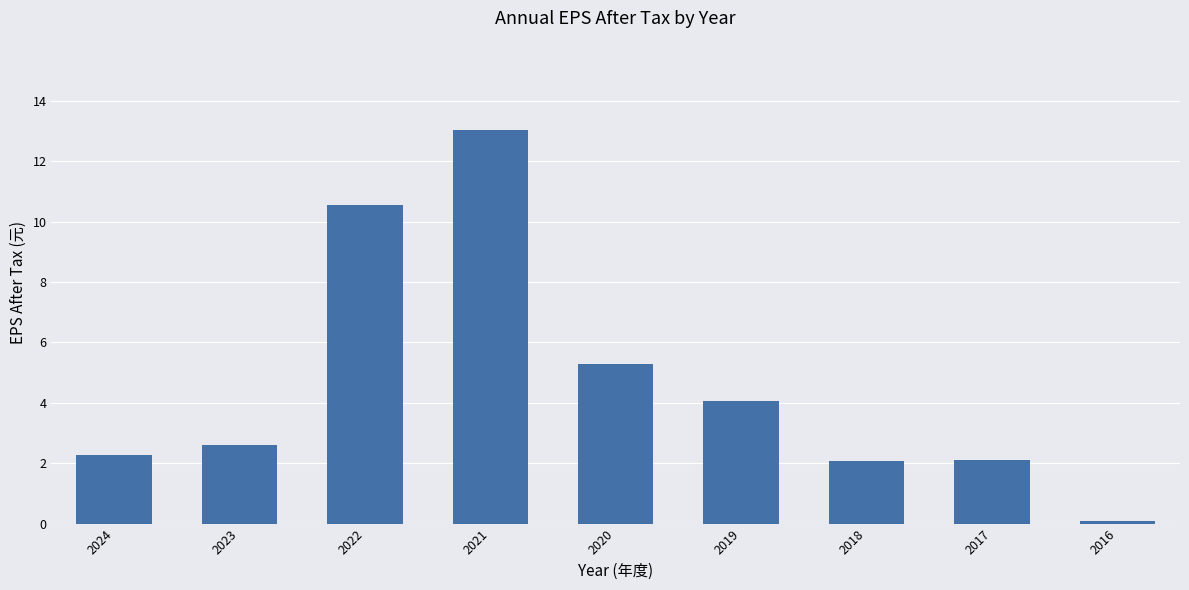

What is the value of the 4th bar from the left?

13.0